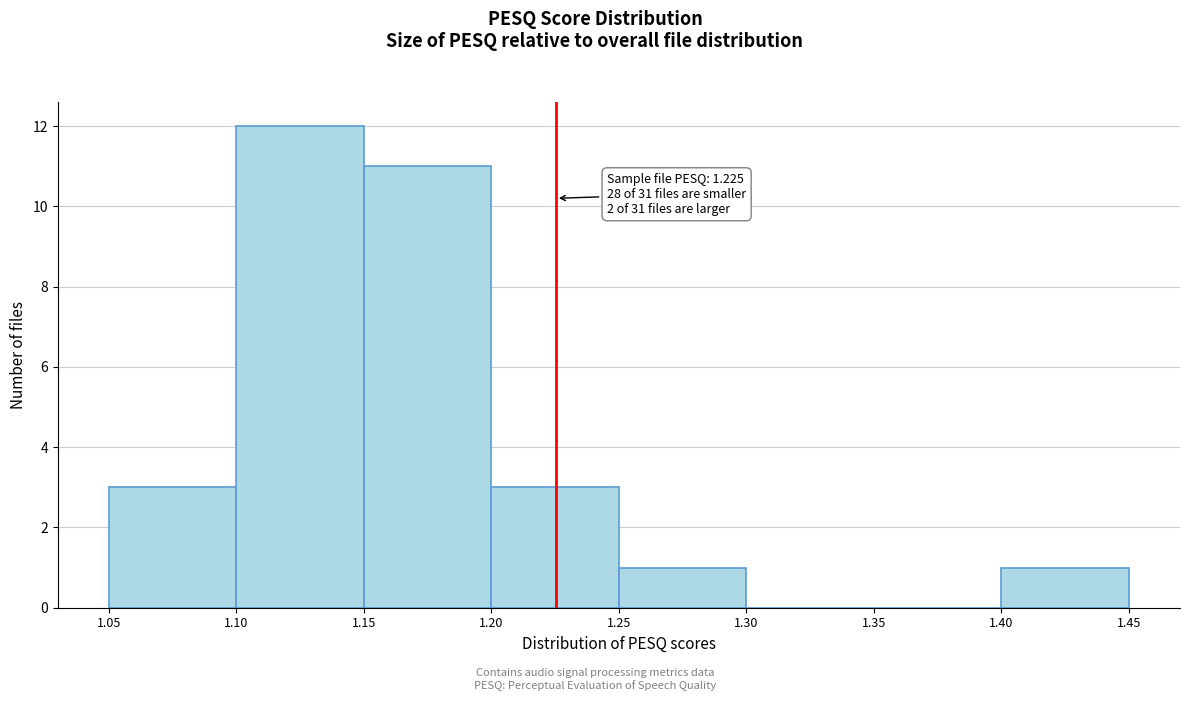

Which range on the x-axis has the tallest bar?

1.10 to 1.15